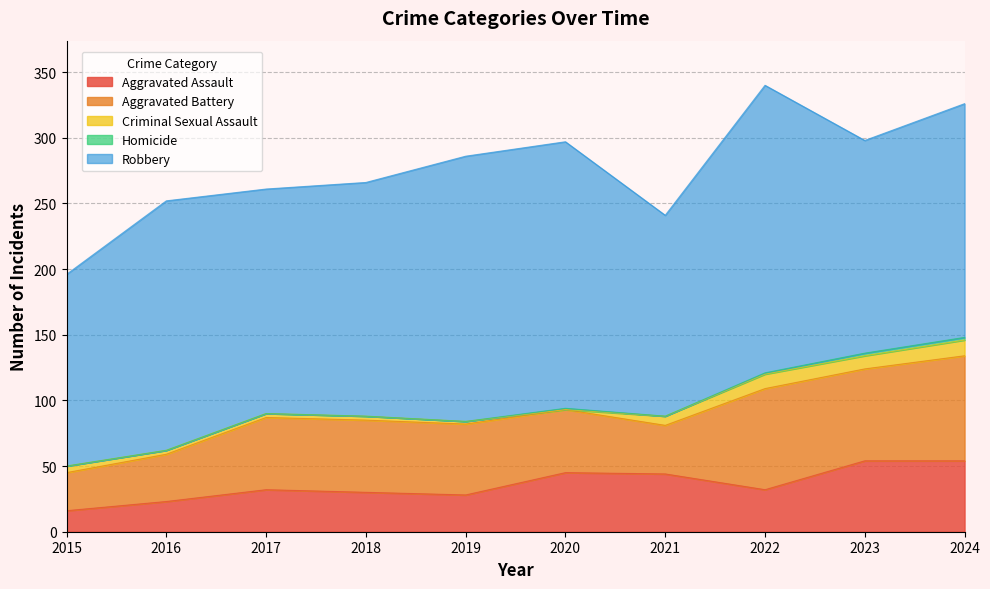

True or false: Aggravated Assault has more than 2 interior local peaks.

False